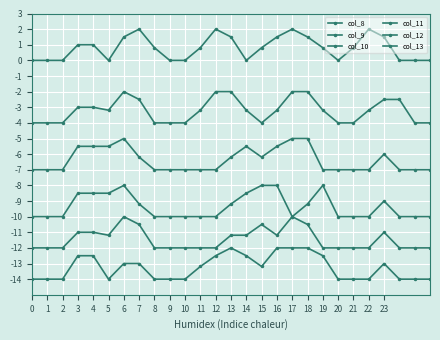

Is this an area chart (filled region under the line)?

No